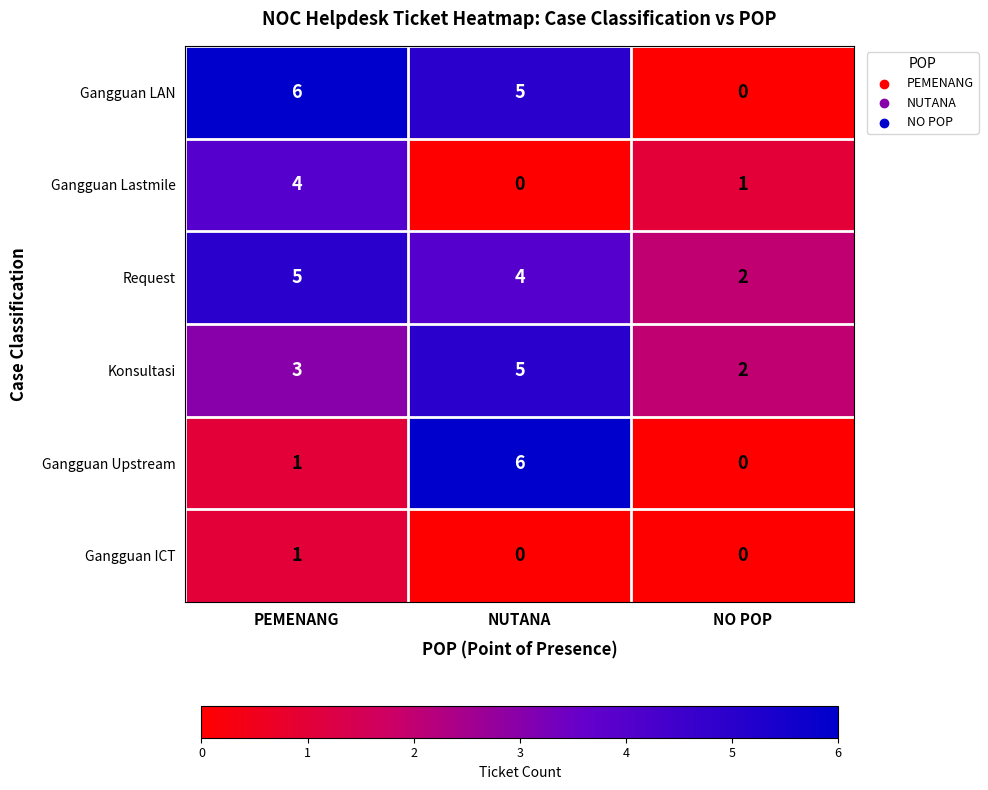

Reading left to right, what are all the values shown in this chart?

Gangguan LAN: PEMENANG=6	NUTANA=5	NO POP=0
Gangguan Lastmile: PEMENANG=4	NUTANA=0	NO POP=1
Request: PEMENANG=5	NUTANA=4	NO POP=2
Konsultasi: PEMENANG=3	NUTANA=5	NO POP=2
Gangguan Upstream: PEMENANG=1	NUTANA=6	NO POP=0
Gangguan ICT: PEMENANG=1	NUTANA=0	NO POP=0